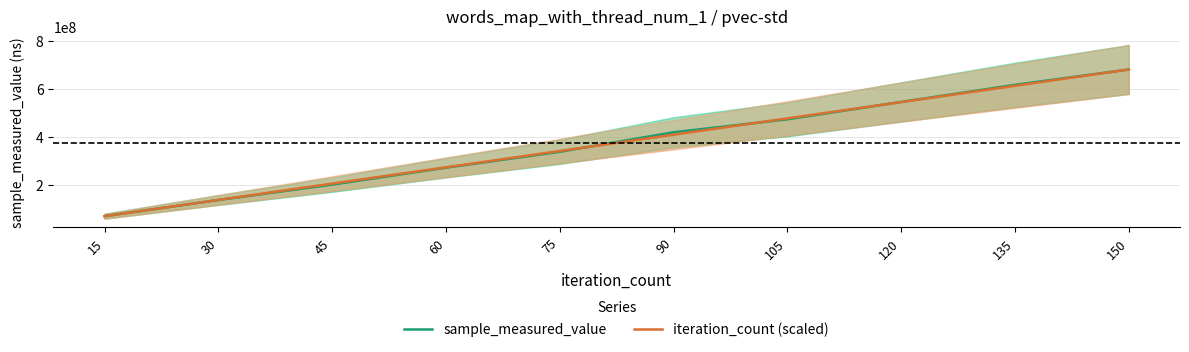

What is the spread (max minus min) of values at 135?

3901002.1